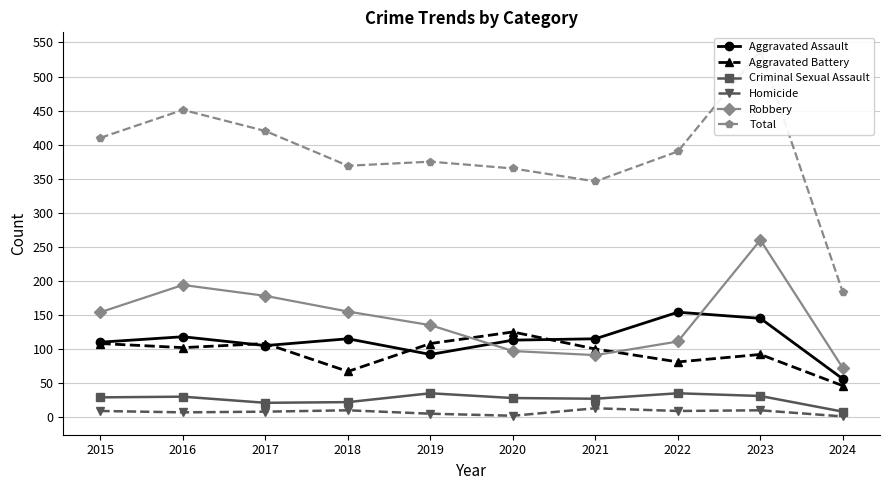

Reading left to right, what are all the values shown in this chart?

Aggravated Assault: 2015=110	2016=118	2017=105	2018=115	2019=92	2020=113	2021=115	2022=154	2023=145	2024=56
Aggravated Battery: 2015=108	2016=102	2017=108	2018=67	2019=108	2020=125	2021=100	2022=81	2023=92	2024=46
Criminal Sexual Assault: 2015=29	2016=30	2017=21	2018=22	2019=35	2020=28	2021=27	2022=35	2023=31	2024=8
Homicide: 2015=9	2016=7	2017=8	2018=10	2019=5	2020=2	2021=13	2022=9	2023=10	2024=1
Robbery: 2015=154	2016=194	2017=178	2018=155	2019=135	2020=97	2021=91	2022=111	2023=260	2024=72
Total: 2015=410	2016=451	2017=420	2018=369	2019=375	2020=365	2021=346	2022=390	2023=538	2024=183